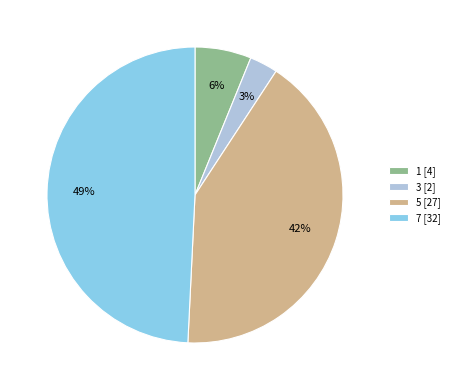

How many slices are in this pie chart?

4